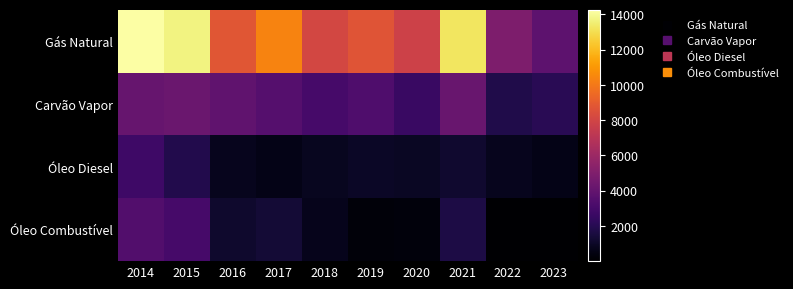

What is the difference between the highest and lowest values at 2018?

7369.7